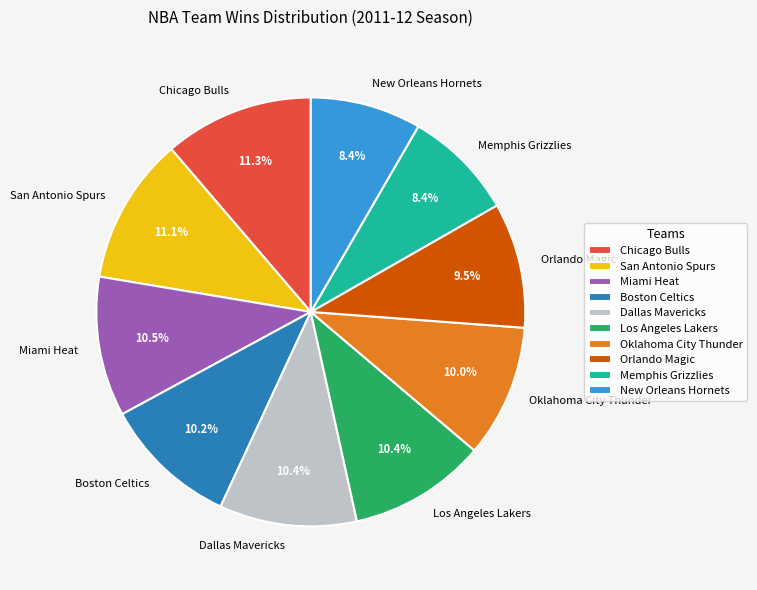

Is there any slice that represents more than half of the pie?

No